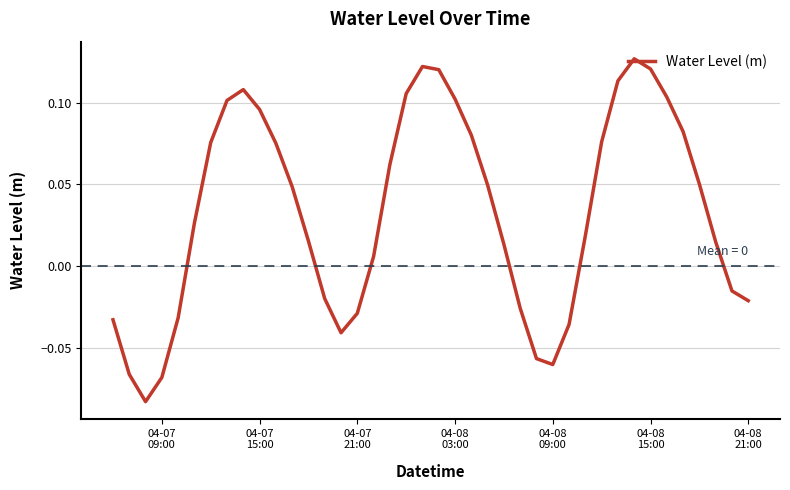

Is this an area chart (filled region under the line)?

No